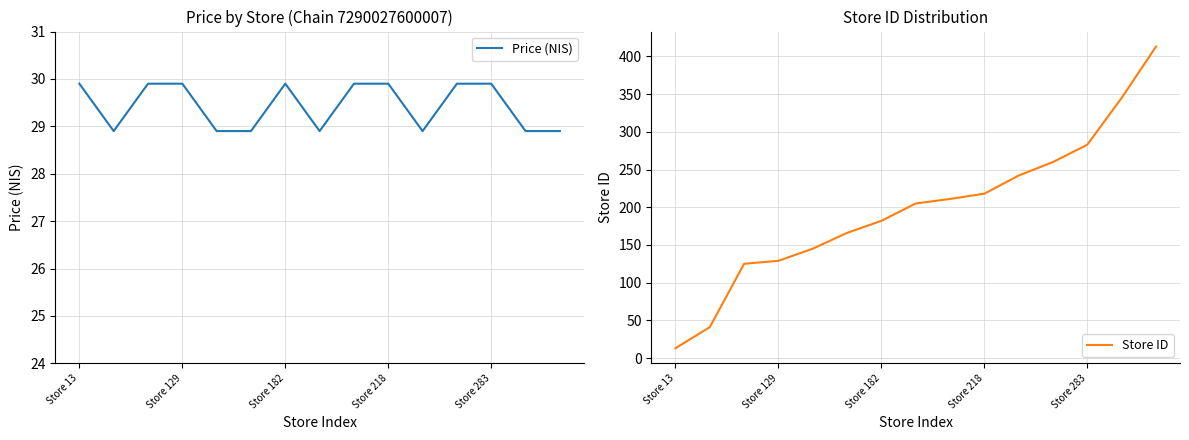

At which label does Price (NIS) first exceed 29?

Store 13